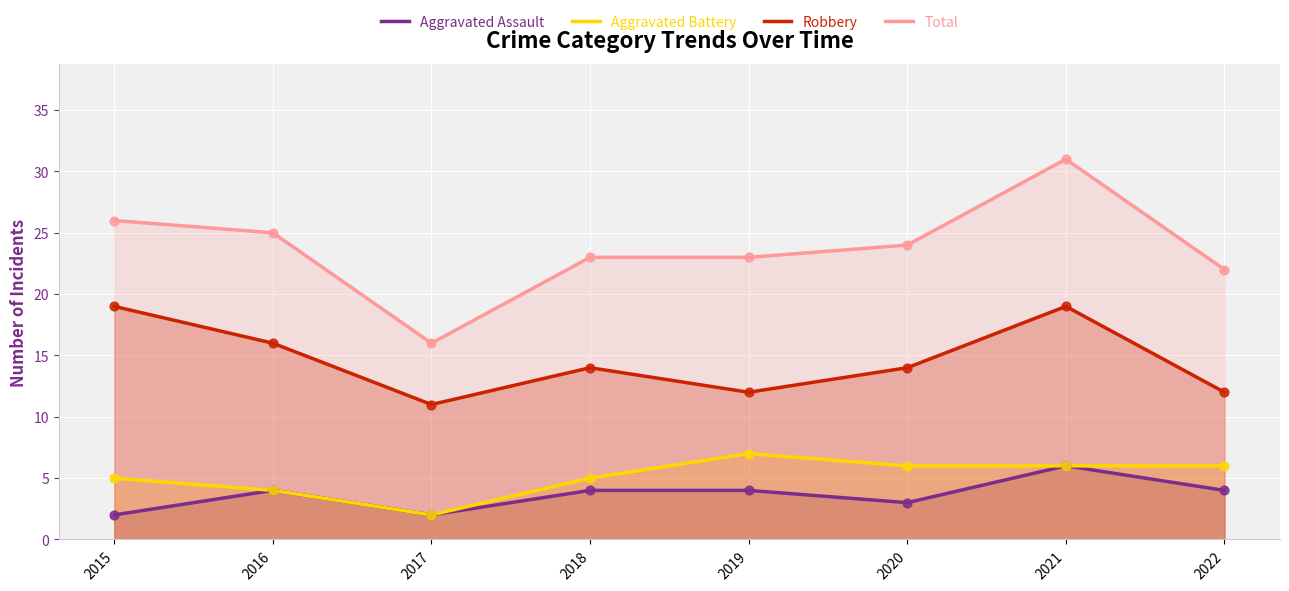

At which category is the sum across all series the highest?

2021